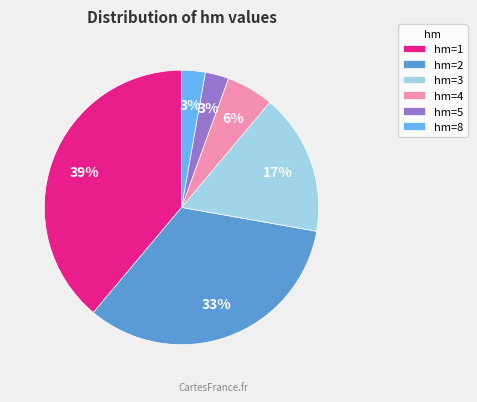

To the nearest percent, what is the average slice percentage?

17%